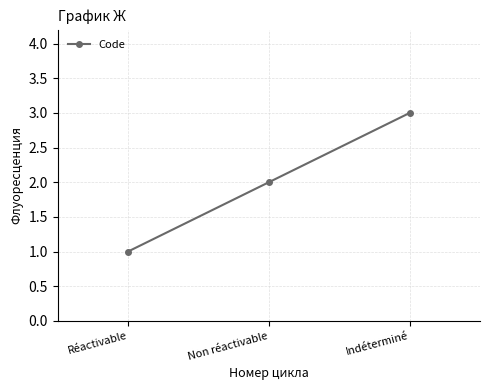

What is the average value?

2